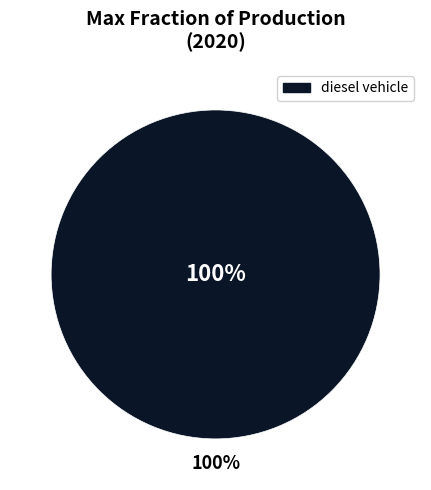

To the nearest percent, what percentage of the pie is diesel vehicle?

100%